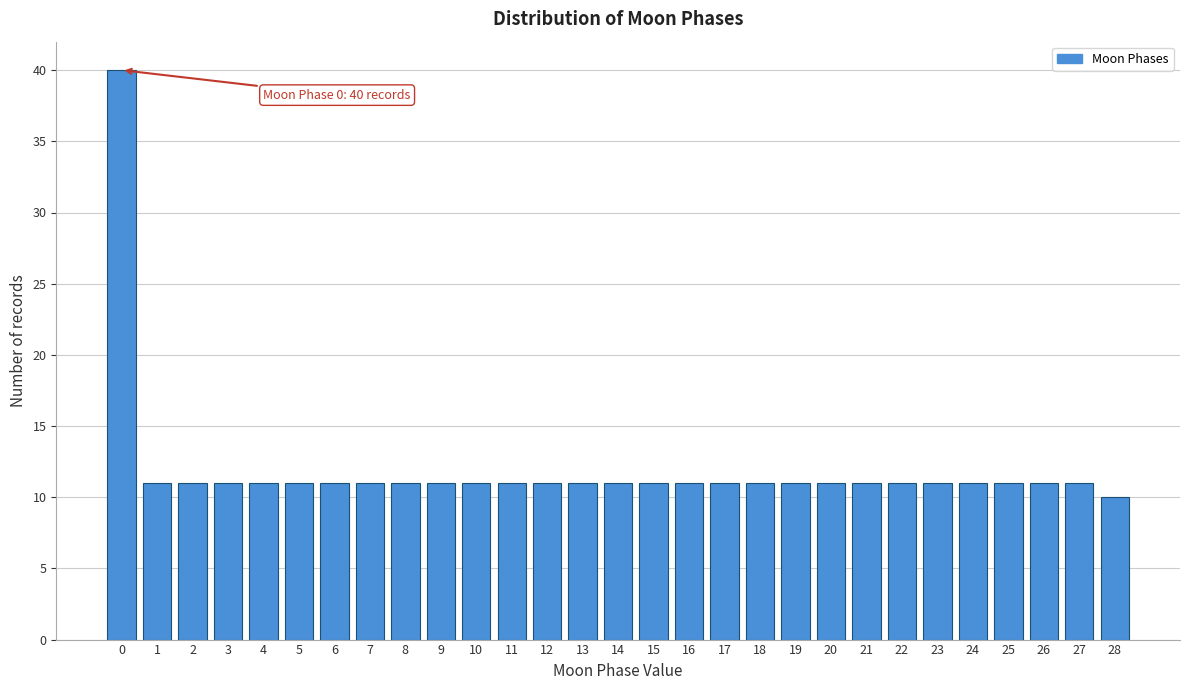

Reading left to right, what are all the values shown in this chart?

0=40	1=11	2=11	3=11	4=11	5=11	6=11	7=11	8=11	9=11	10=11	11=11	12=11	13=11	14=11	15=11	16=11	17=11	18=11	19=11	20=11	21=11	22=11	23=11	24=11	25=11	26=11	27=11	28=10